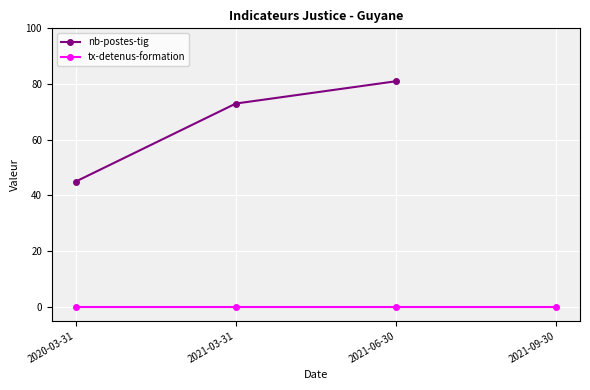

List the labels in order of value, largest first.

2021-06-30, 2021-03-31, 2020-03-31